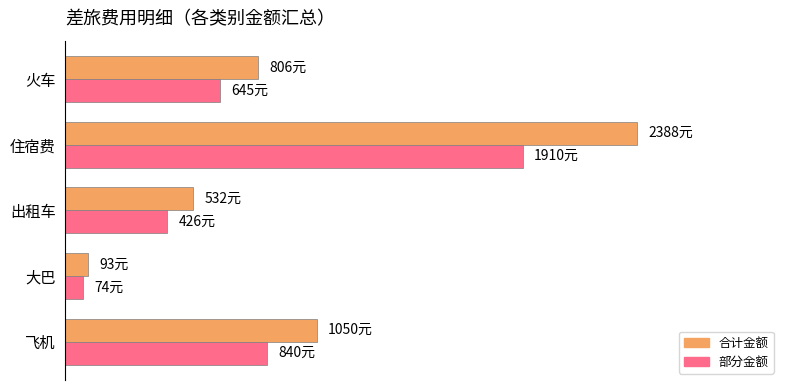

What is the difference between the maximum and minimum values in the 部分金额 series?

1836.0